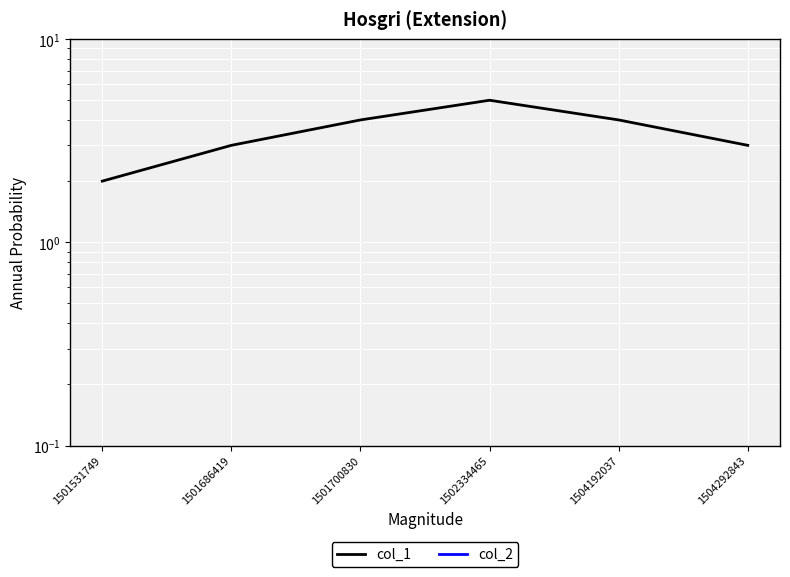

What is the value of the col_1 point at the 2nd from the left?

3